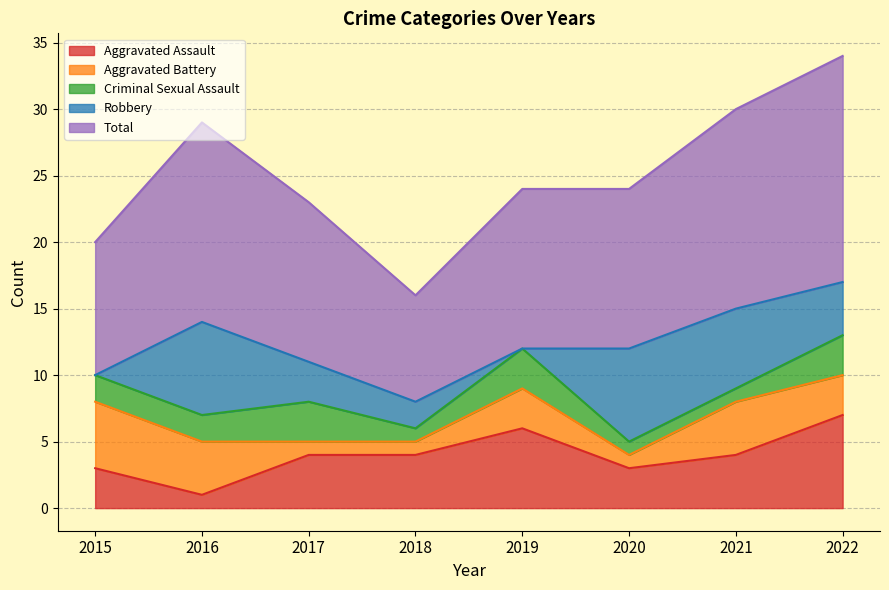

In Total, how many points are higher than both neighbors (excluding endpoints)?

1